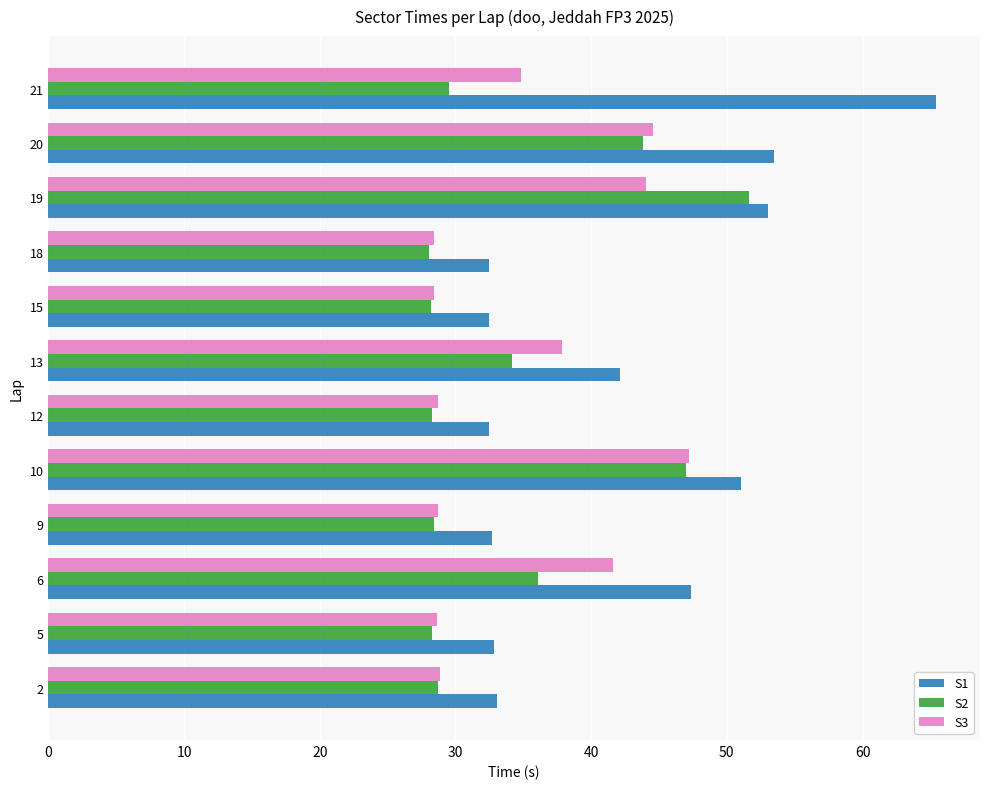

What are all the series names shown in the legend?

S1, S2, S3